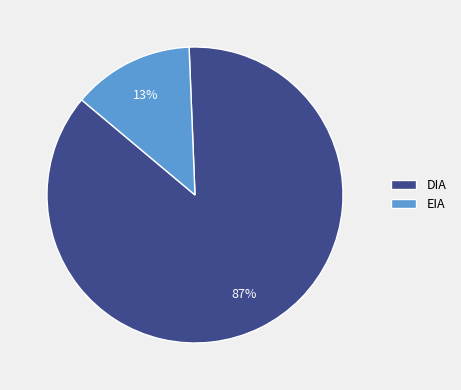

Combined, do EIA and DIA account for over 50%?

Yes